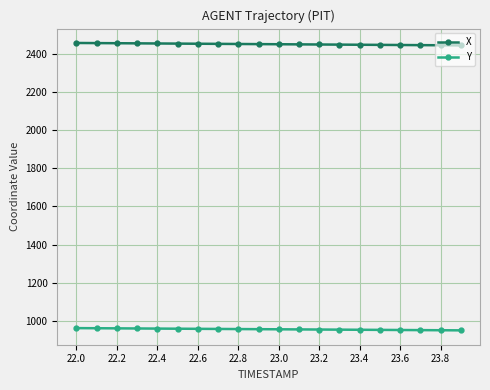

Rank the series by their average value, from lowest to highest.

Y, X